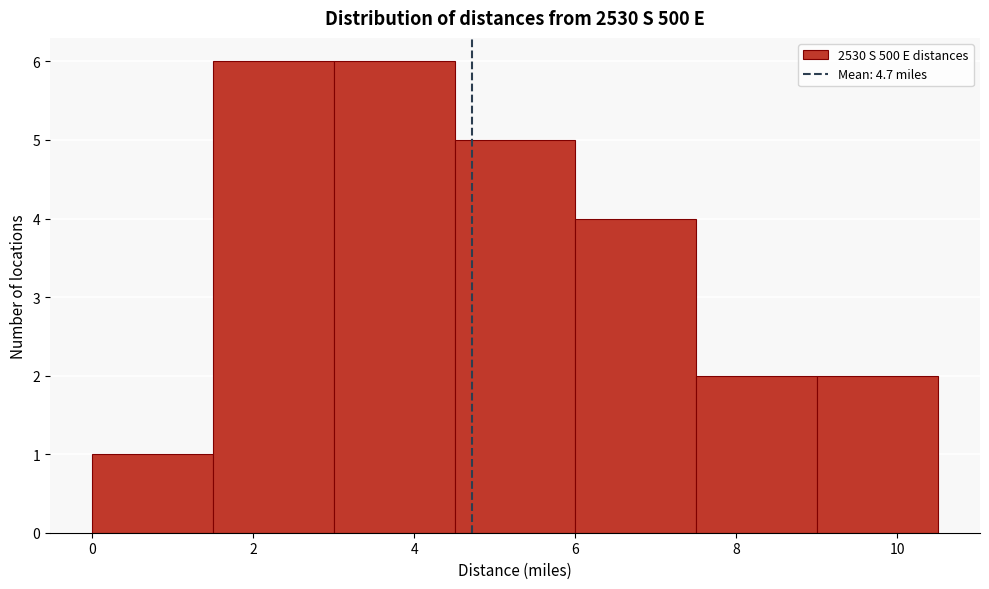

Reading left to right, transcribe this chart: for each bar, give the range it covers on the x-axis and its height. Neither the bar edges nor the heights are printed on the chart, so give them approximately, as read against the axes.

0.0 to 1.5: 1
1.5 to 3.0: 6
3.0 to 4.5: 6
4.5 to 6.0: 5
6.0 to 7.5: 4
7.5 to 9.0: 2
9.0 to 10.5: 2